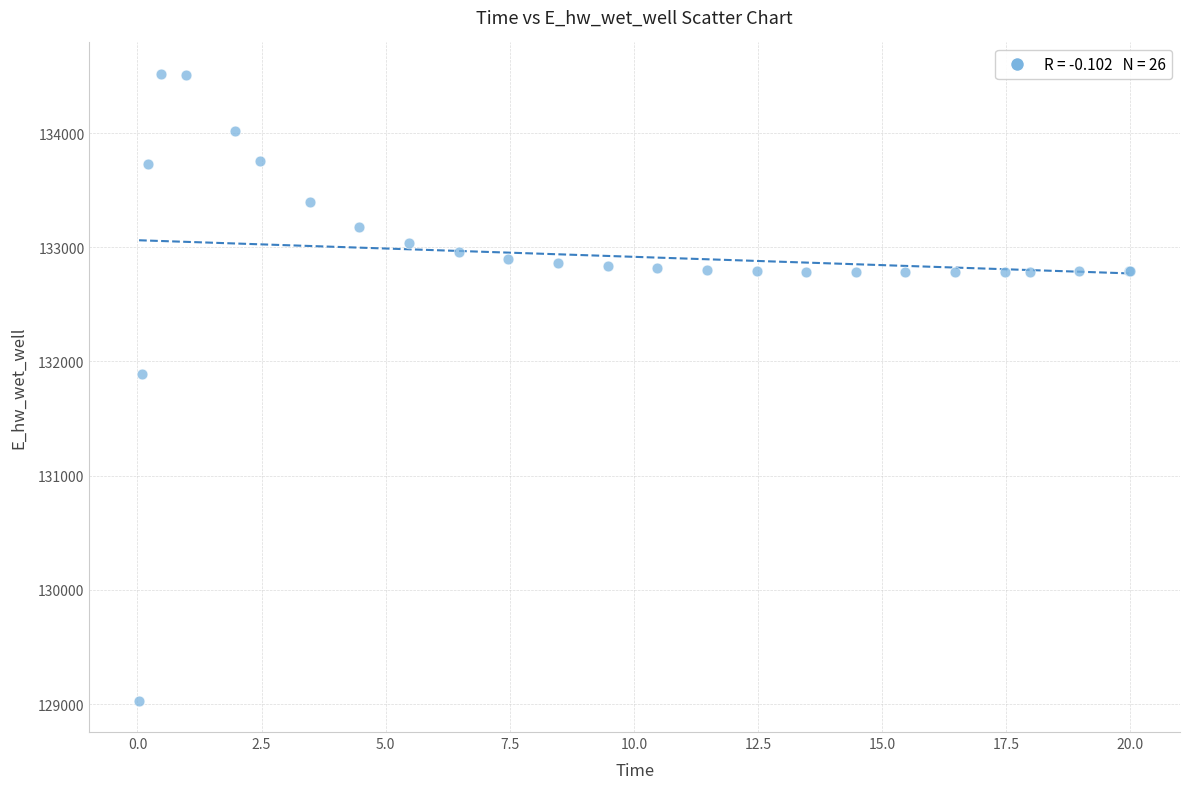

What Y value in the scatter plot is closest to 131774?

131893.3